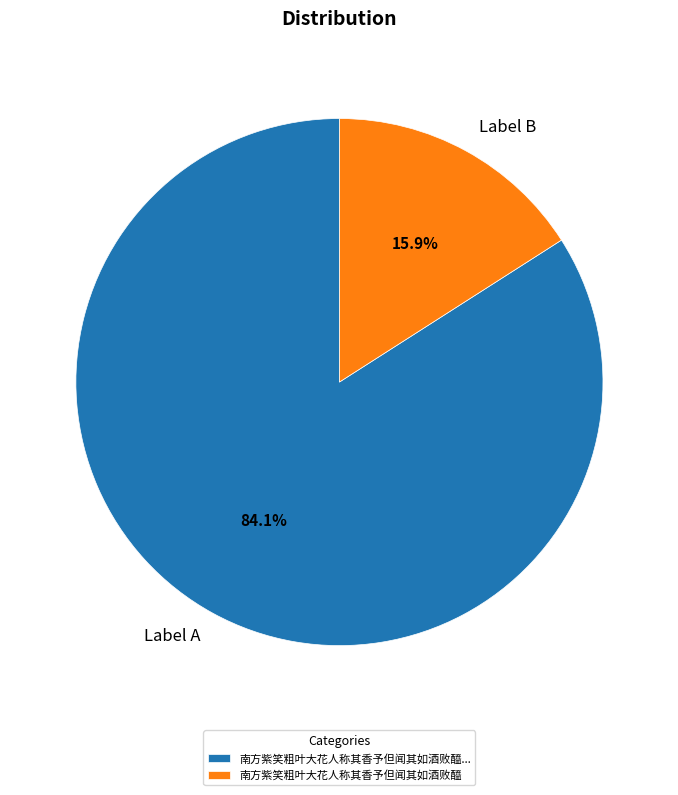

How much of the chart is everything except Label A?

15.9%